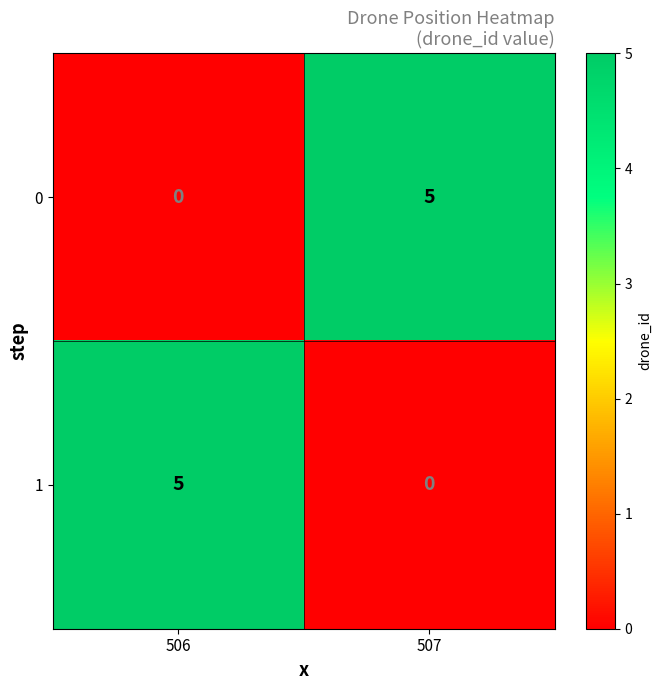

What is the total value across all series at 507?

5